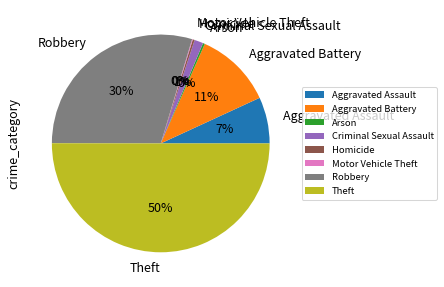

Does Homicide represent more than half of the total?

No